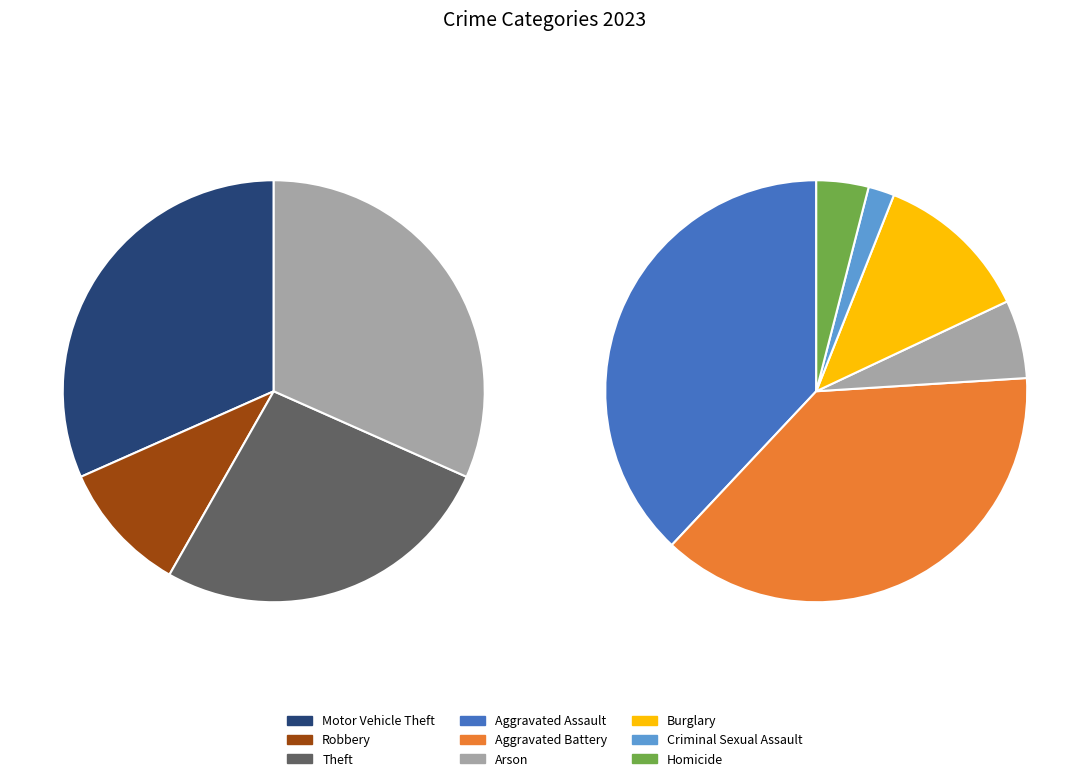

Is the sum of Arson and Theft greater than half?

No